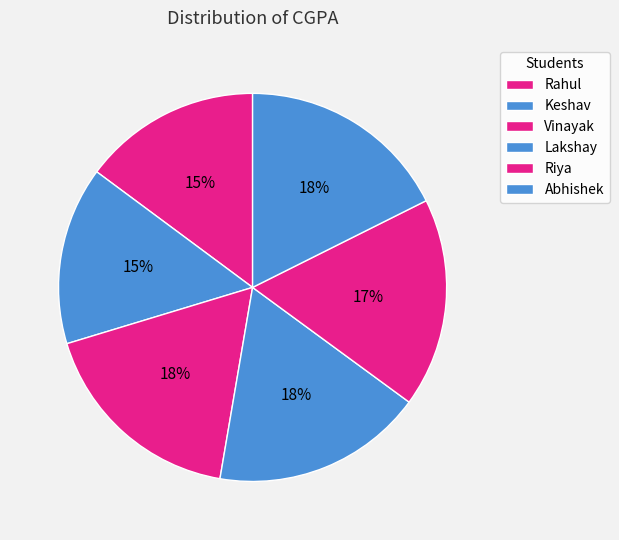

Is there any slice that represents more than half of the pie?

No